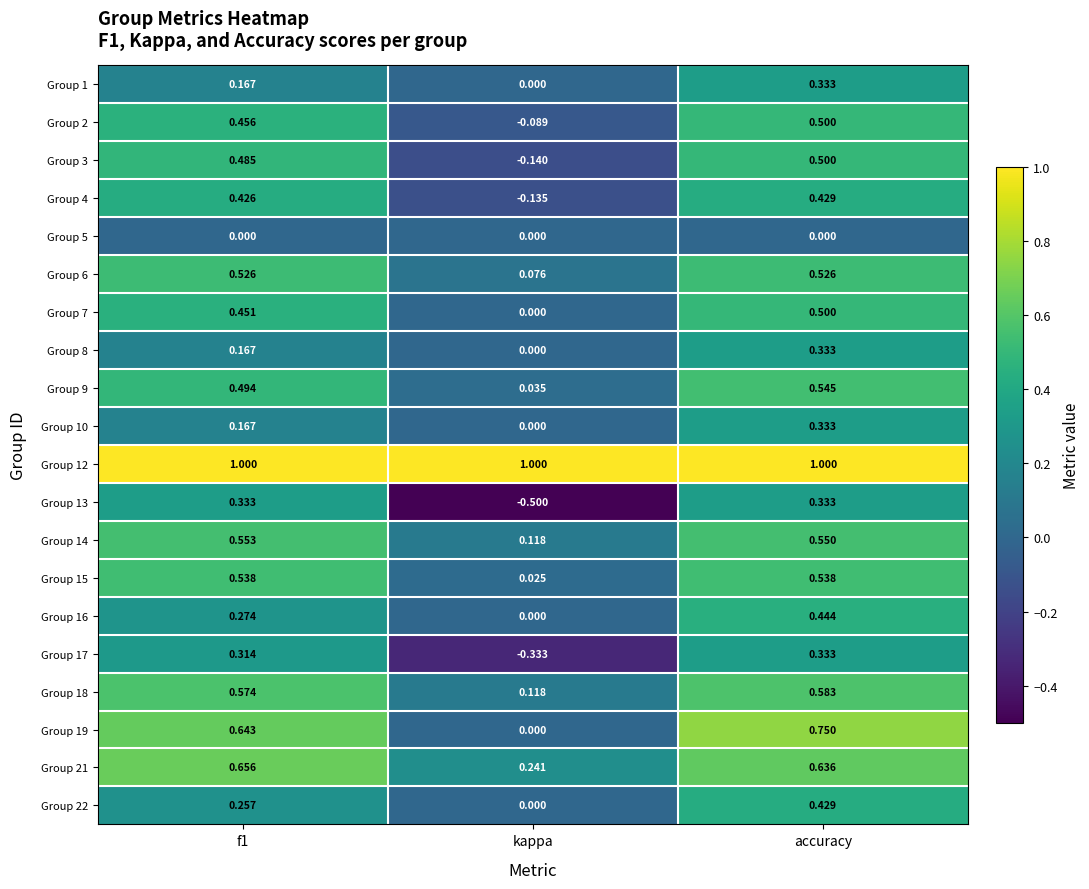

Which label corresponds to the smallest value in the chart?

kappa